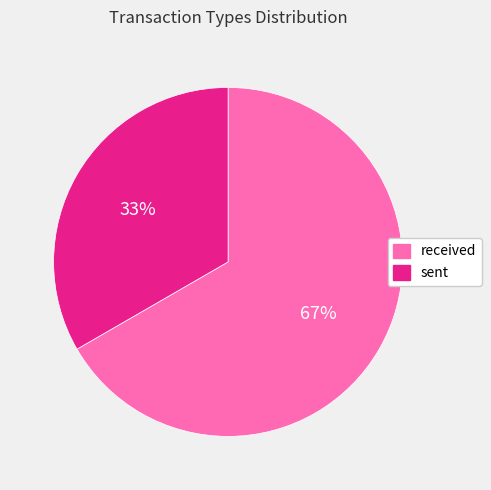

To the nearest percent, what is the average slice percentage?

50%